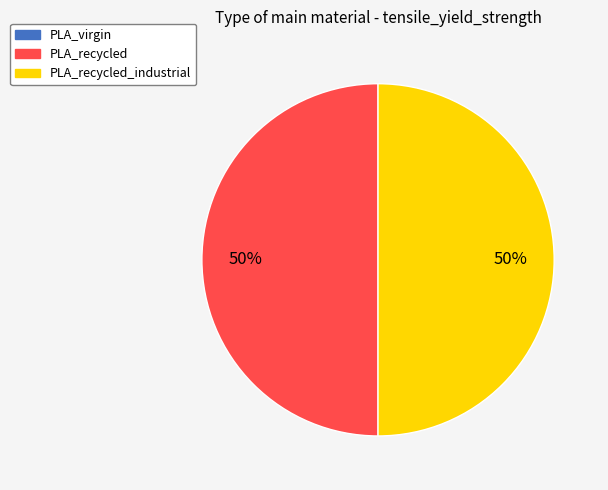

To the nearest percent, what is the average slice percentage?

50%